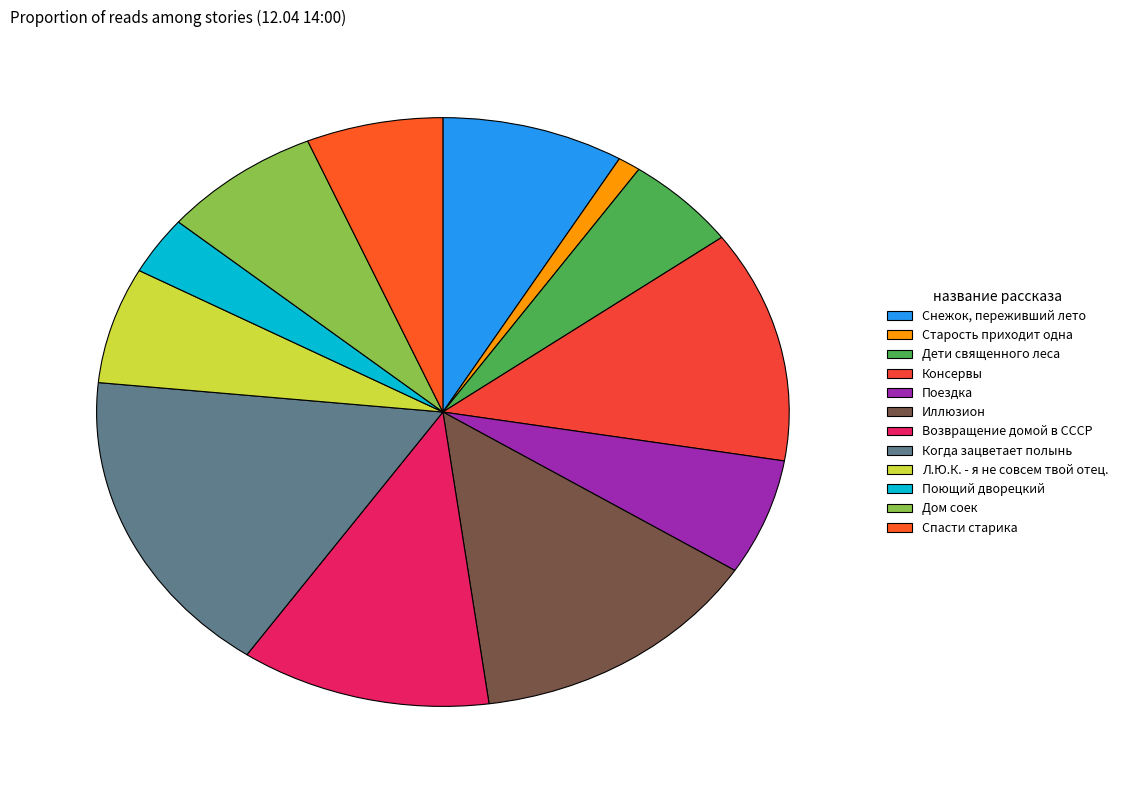

How many segments does this pie chart have?

12